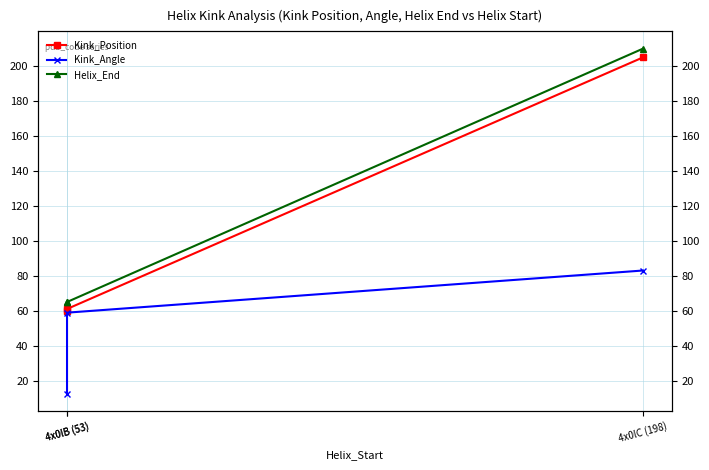

Is it true that Helix_End equals 37.2 at 4x0lB (53)?

False